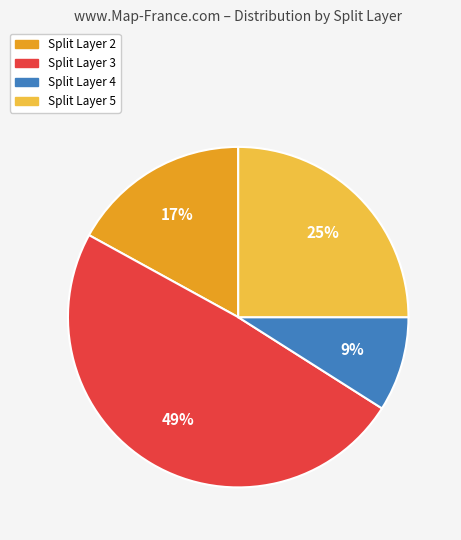

To the nearest percent, what is the difference between the largest and smallest slice percentages?

40%